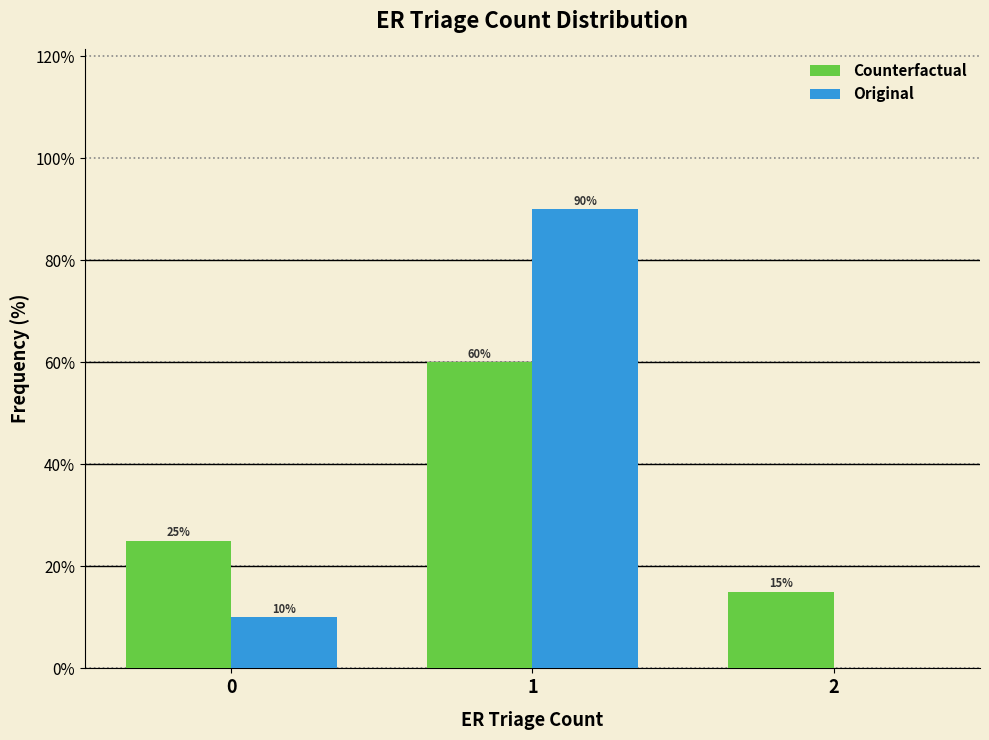

Reading left to right, extract all data points from this chart.

Counterfactual: 0=25	1=60	2=15
Original: 0=10	1=90	2=0